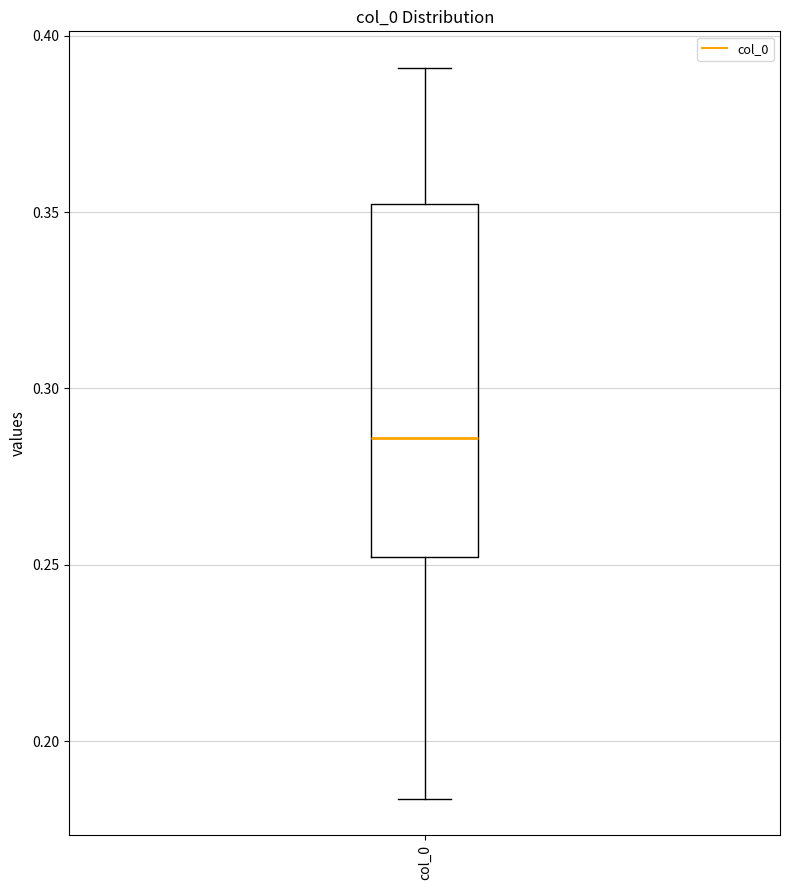

Where does the upper whisker of the box for col_0 end on the y-axis? The values are not printed on the chart, so give them approximately, as read against the axis.

0.390